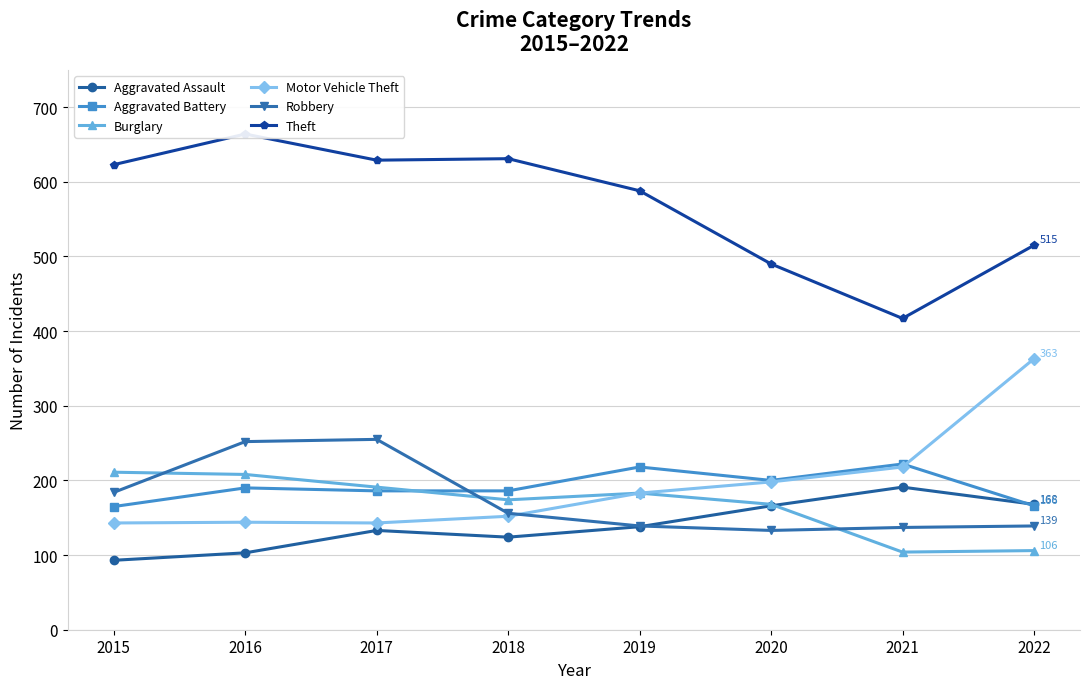

True or false: Aggravated Battery has more than 1 points higher than both neighbors.

True